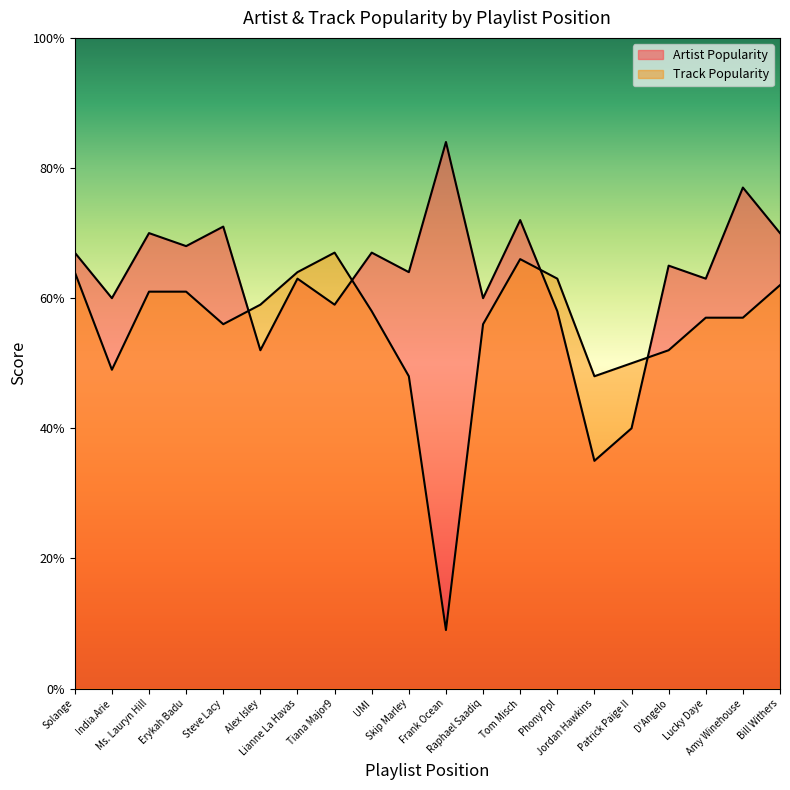

What position from the right is D'Angelo?

4